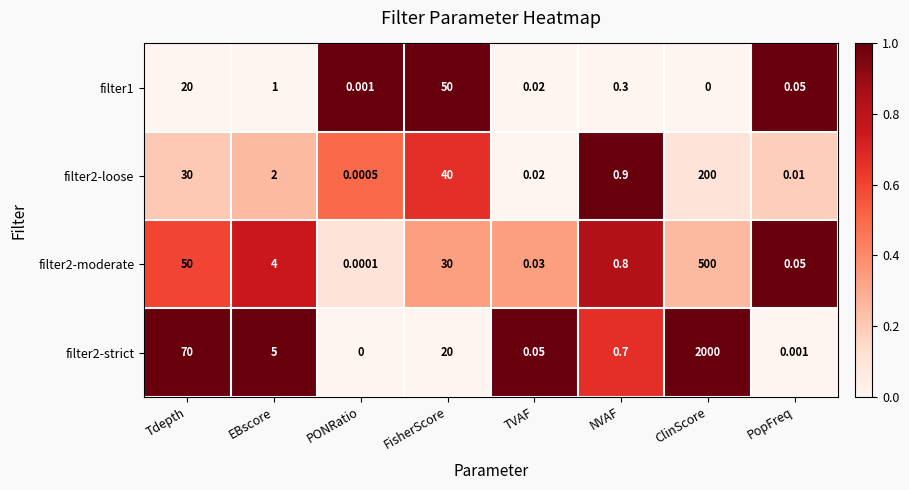

At which category does the chart reach its peak across all series?

ClinScore